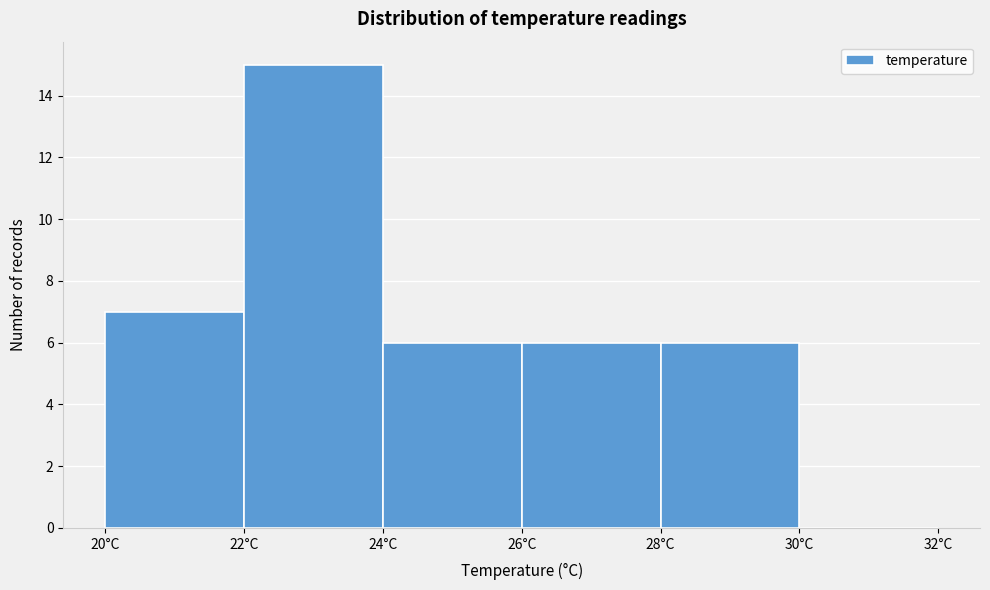

Reading left to right, transcribe this chart: for each bar, give the range it covers on the x-axis and its height. The values are not printed on the chart, so give them approximately, as read against the axis.

20 to 22: 7
22 to 24: 15
24 to 26: 6
26 to 28: 6
28 to 30: 6
30 to 32: 0